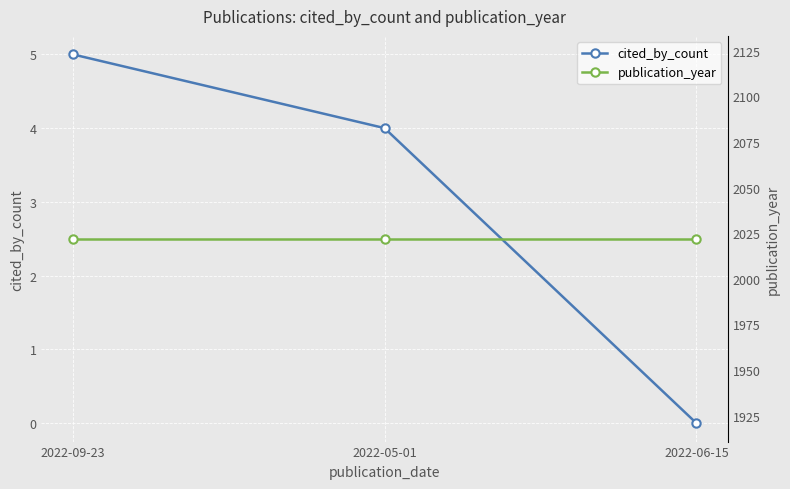

Where is cited_by_count nearest to the value 2?

2022-05-01